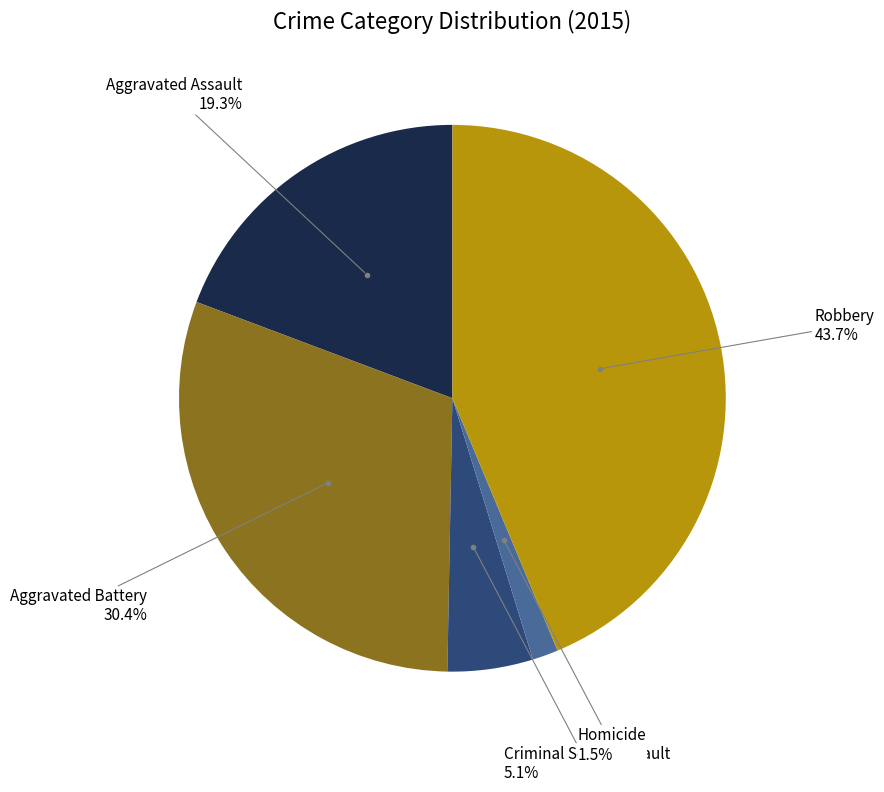

How many slices are in this pie chart?

5